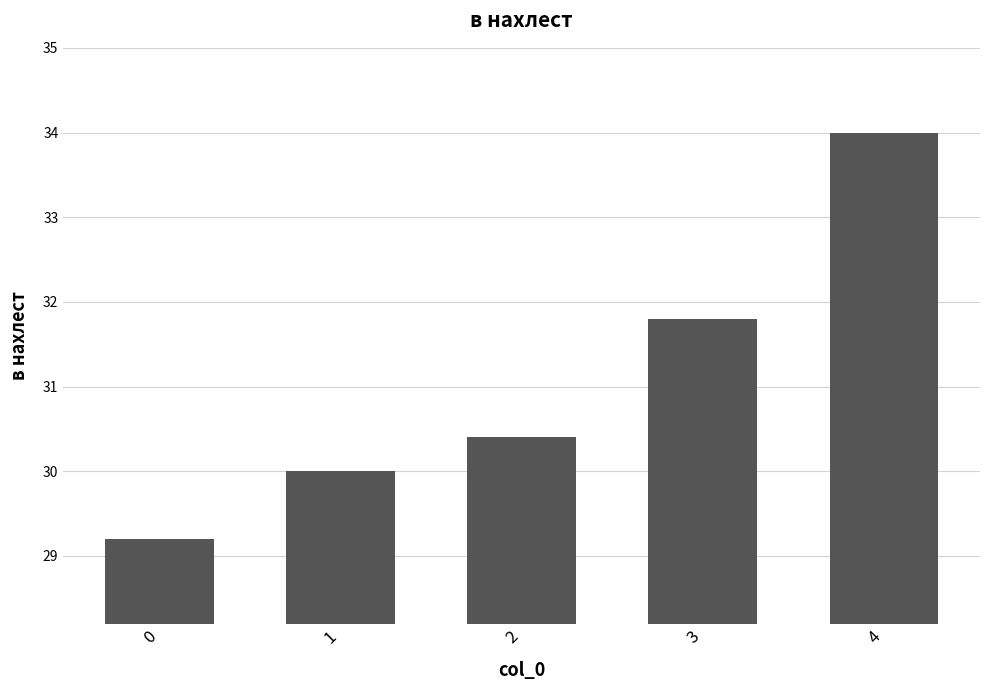

What is the maximum value shown in the chart?

34.0